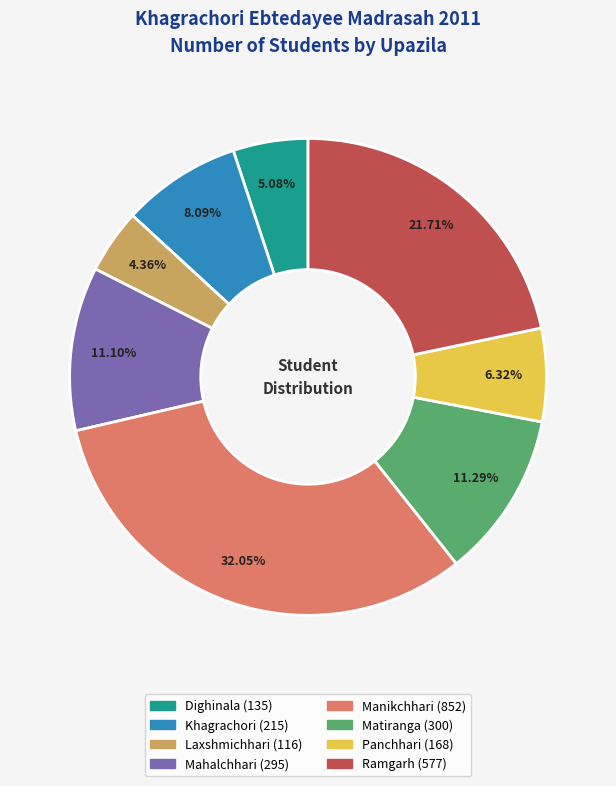

Approximately how many times larger is the value at Mahalchhari compared to Khagrachori?

1.4